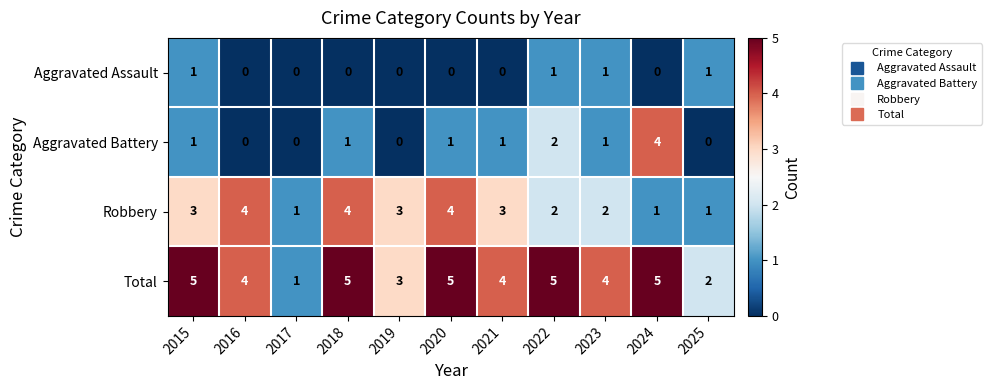

The value of Robbery at 2019 is 5. True or false?

False